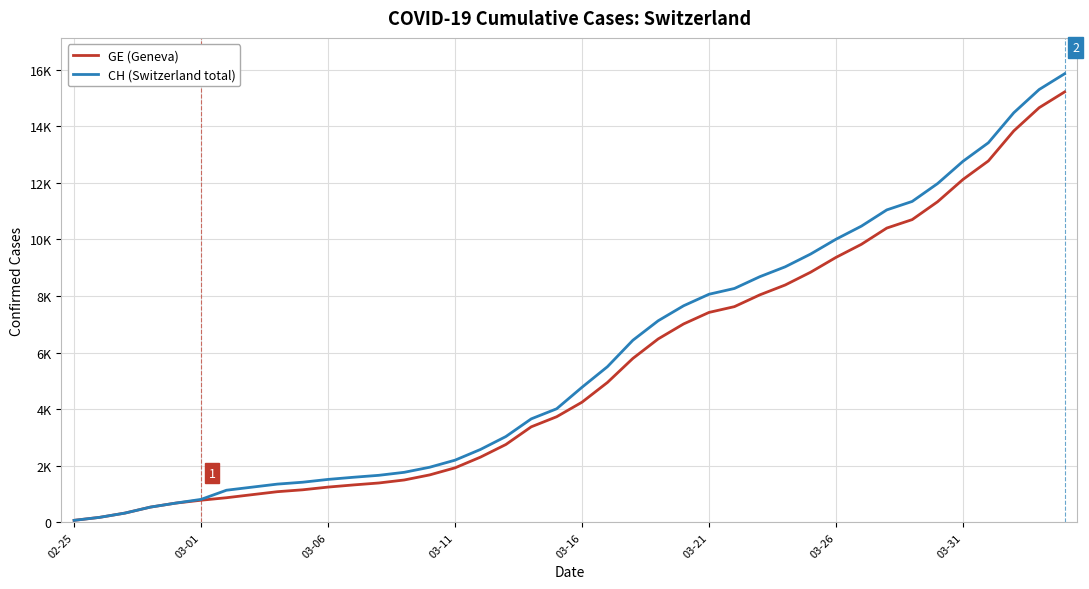

Where is CH (Switzerland total) nearest to the value 7961?

03-21